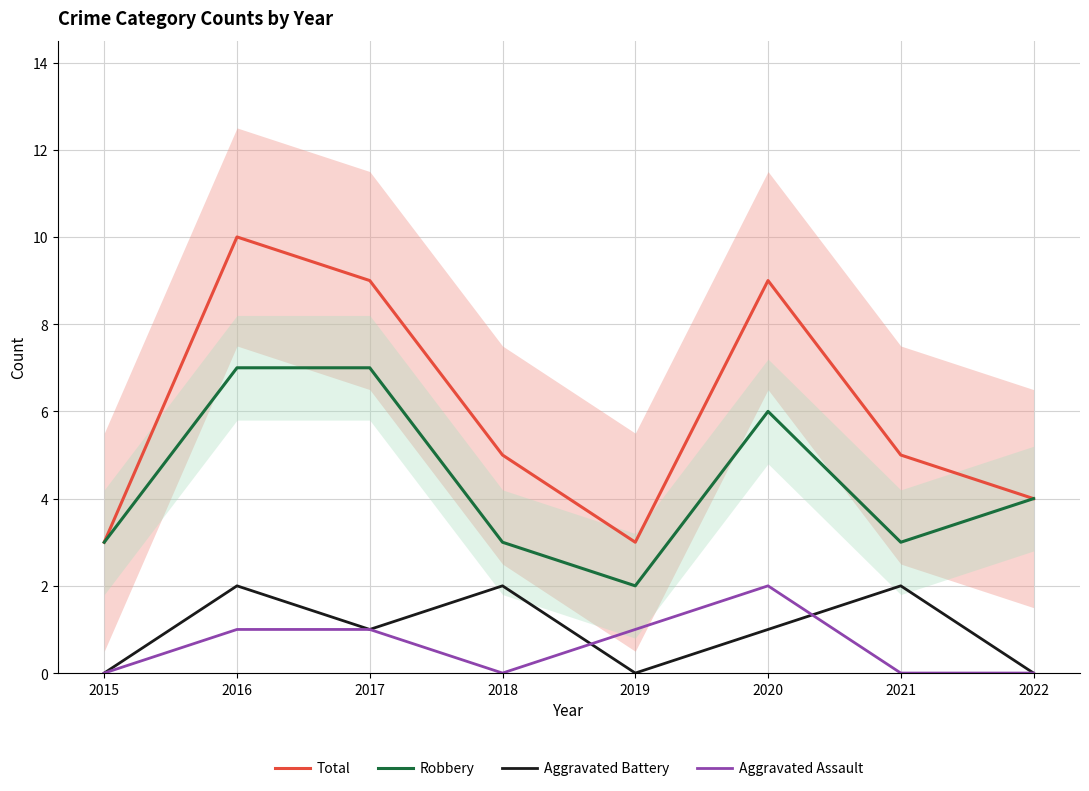

Is this an area chart (filled region under the line)?

No